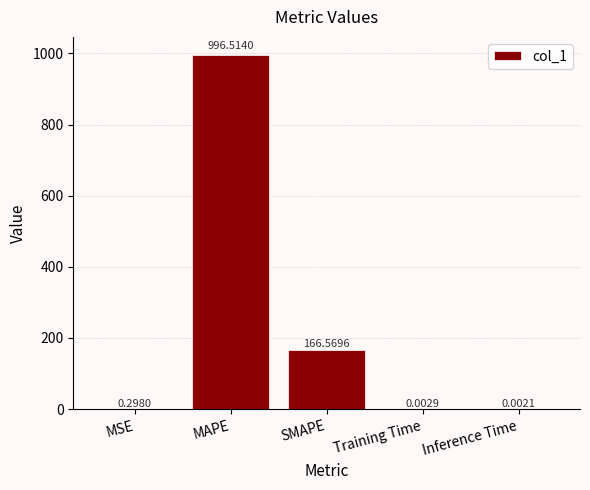

Between Inference Time and Training Time, which is larger?

Training Time